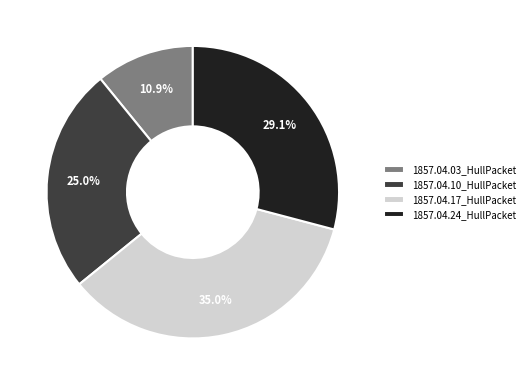

Count the number of slices in the pie.

4